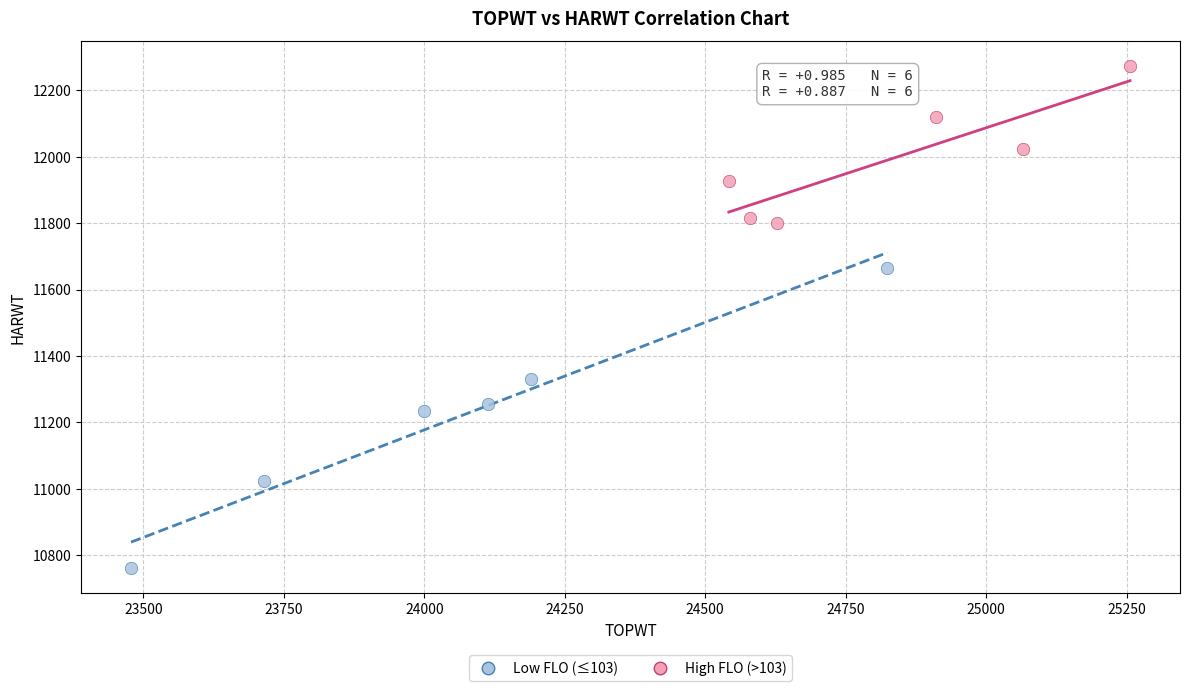

Which series reaches the minimum Y coordinate?

Low FLO (≤103)